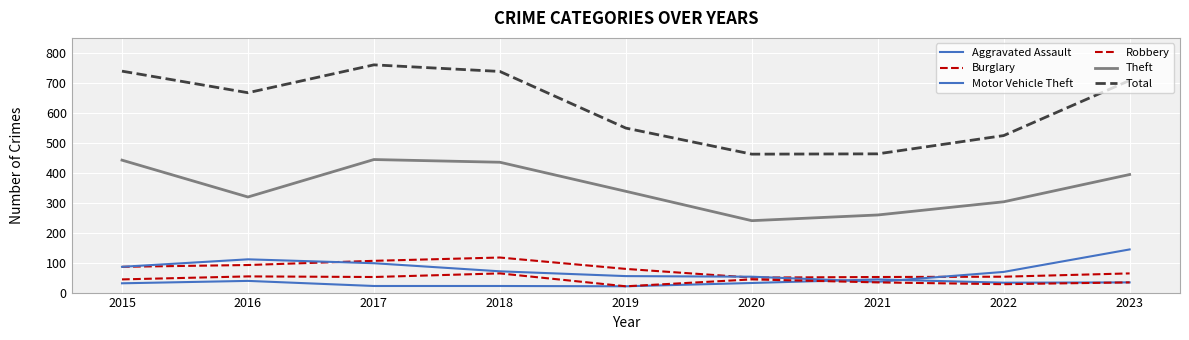

Which series has the largest total across all categories?

Total